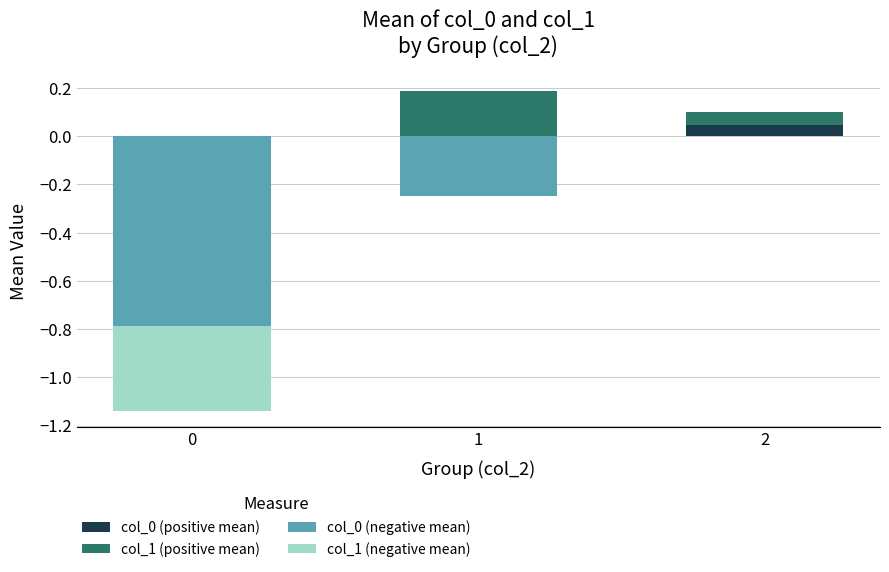

How many bars are there in total?

12